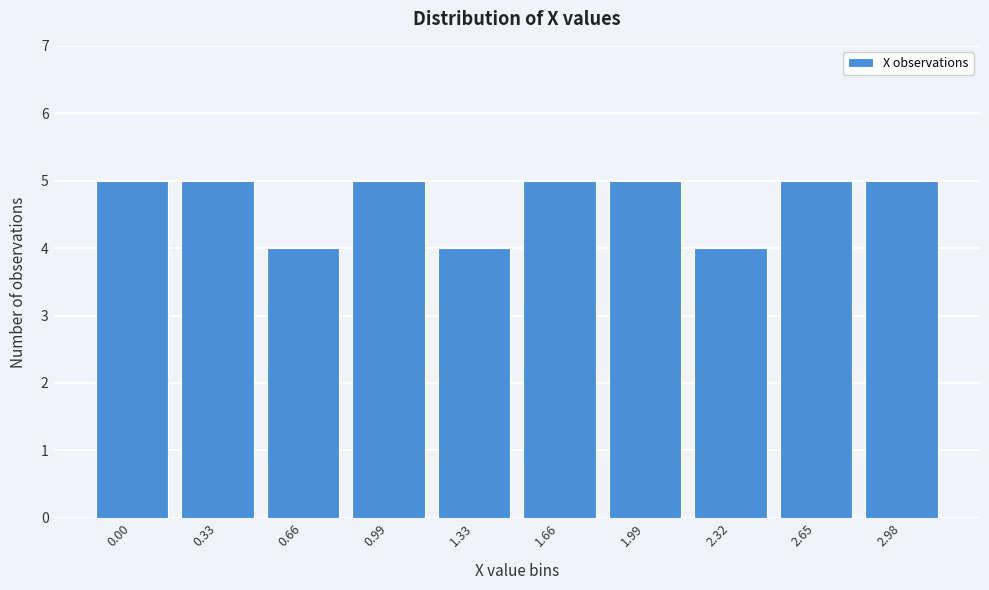

Reading left to right, extract all data points from this chart.

5	5	4	5	4	5	5	4	5	5